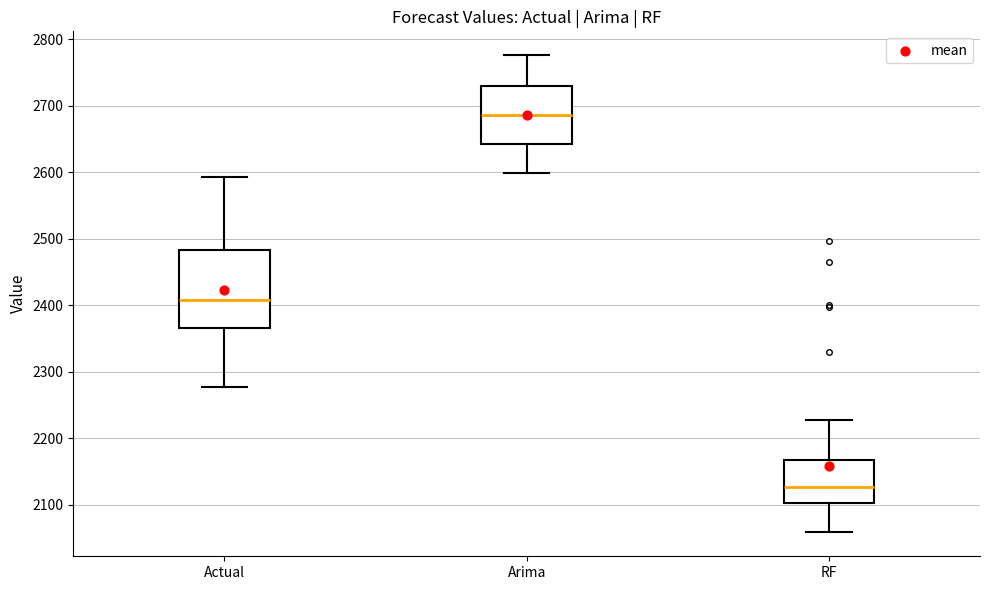

Where is the lower edge of the box for Actual on the y-axis? The values are not printed on the chart, so give them approximately, as read against the axis.

2370